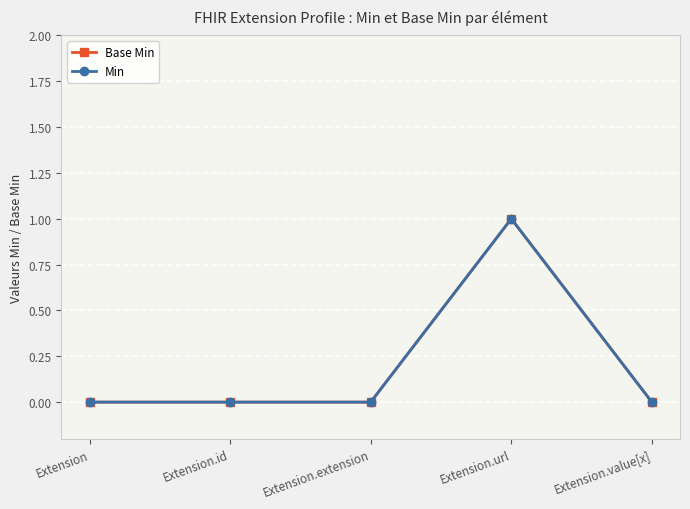

Where is Base Min nearest to the value 0?

Extension